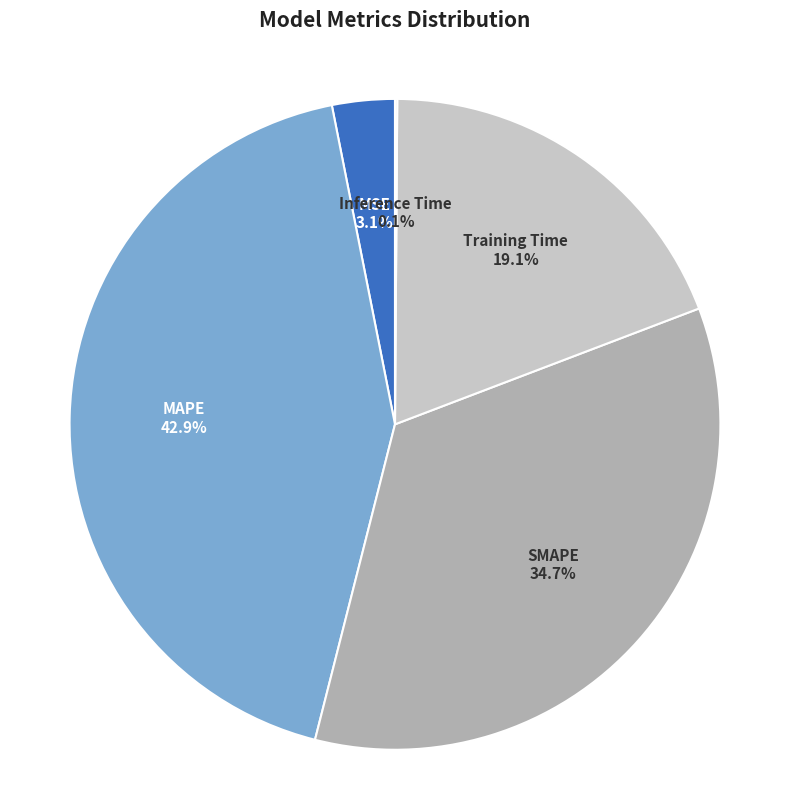

Which category has the biggest portion of the pie?

MAPE